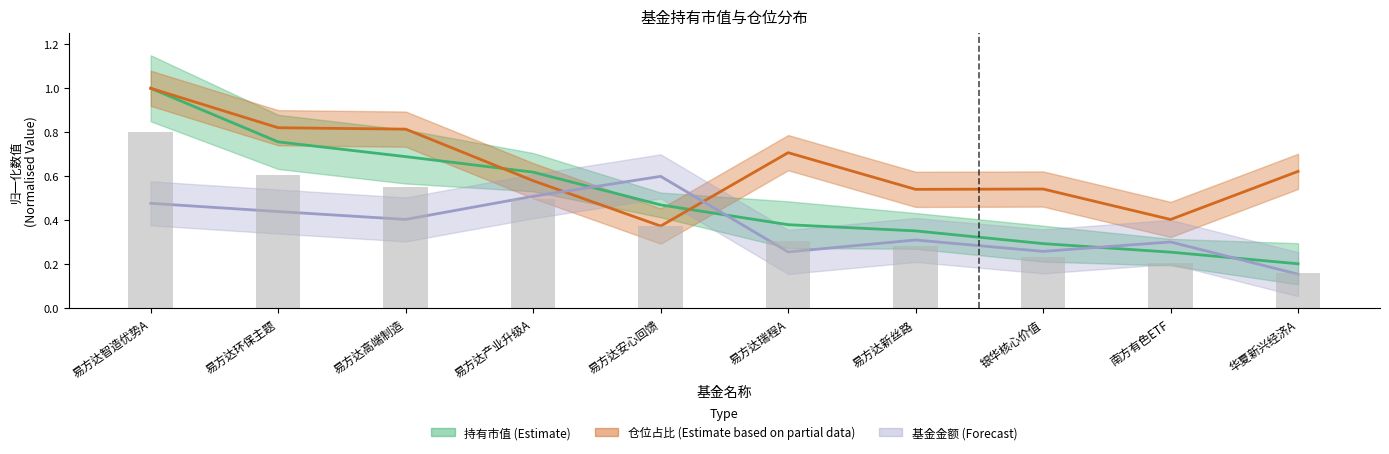

What are all the series names shown in the legend?

基金金额, 持有市值, 仓位占比